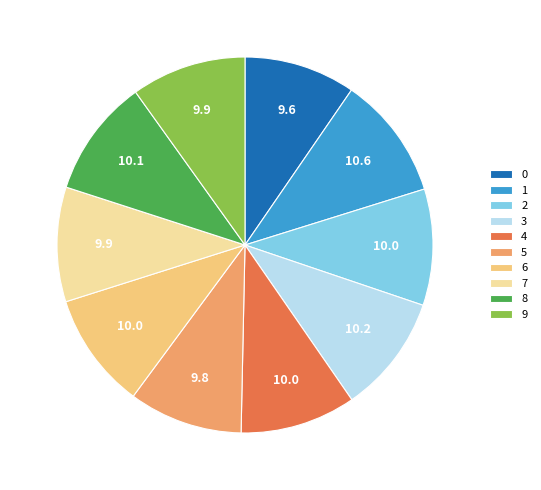

What is the ratio of the value at 7 to the value at 1?

0.9